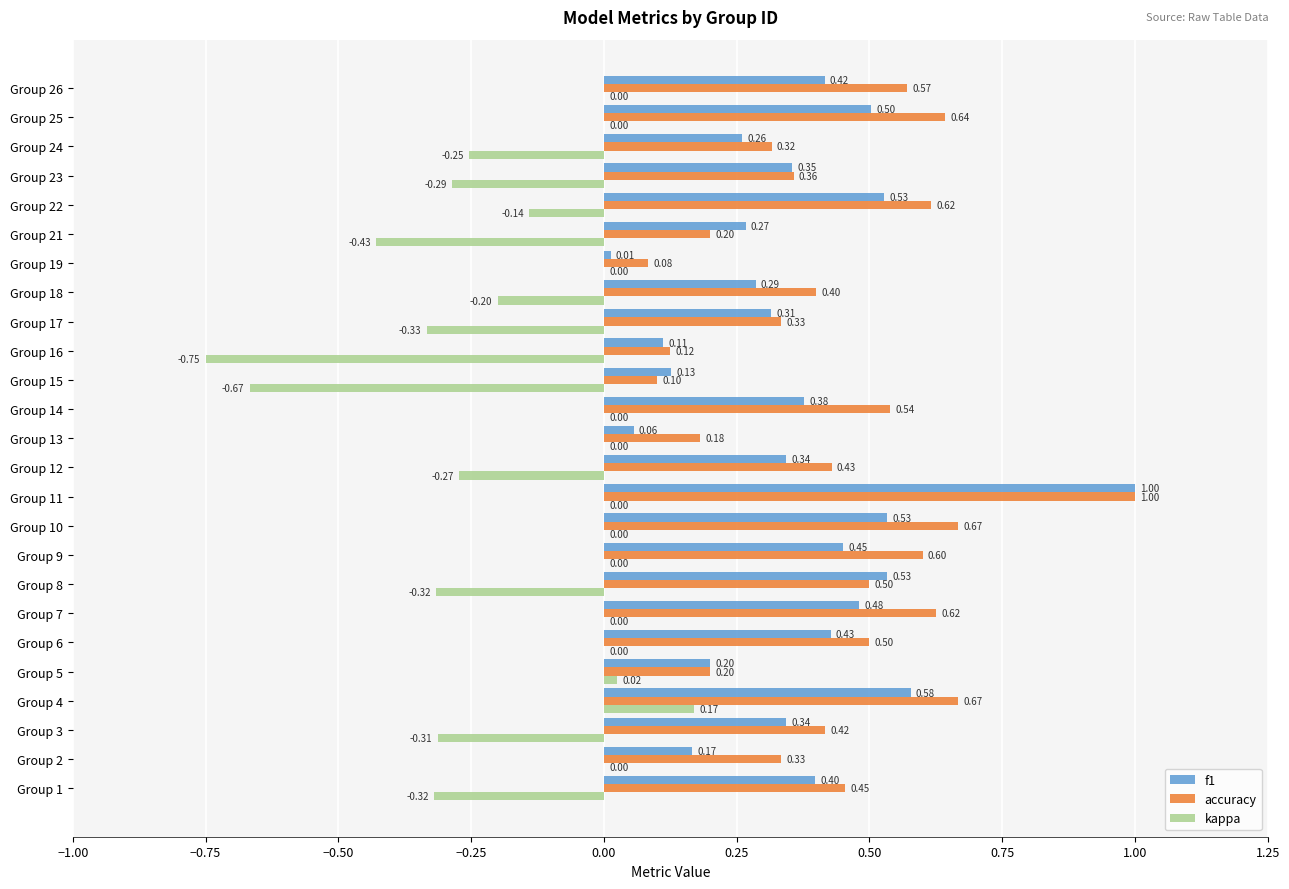

At which category is the sum across all series the highest?

Group 11